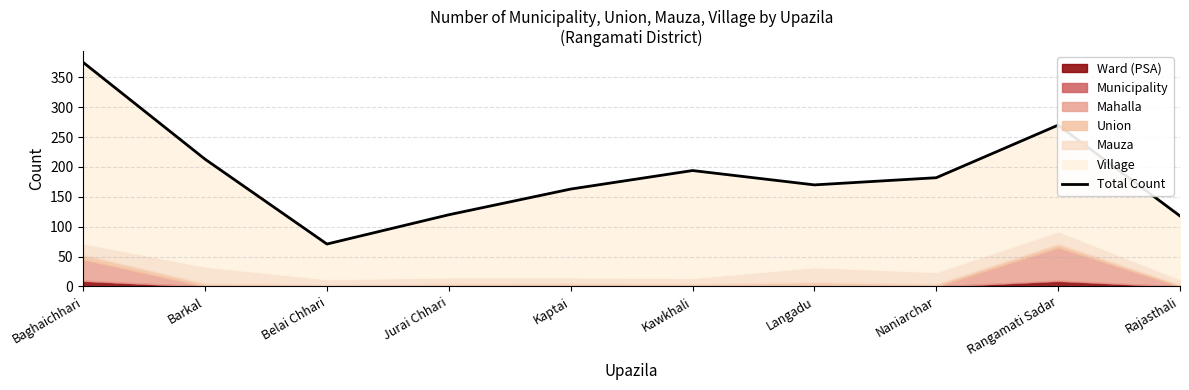

What is the label of the 6th point from the left?

Kawkhali